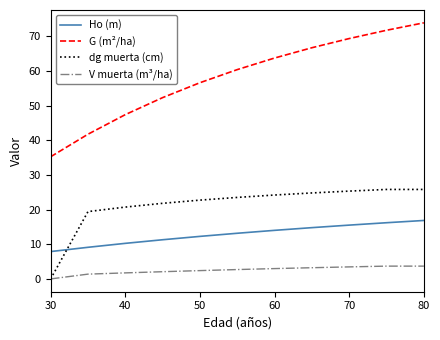

Rank the series by their average value, from highest to lowest.

G (m²/ha), dg muerta (cm), Ho (m), V muerta (m³/ha)